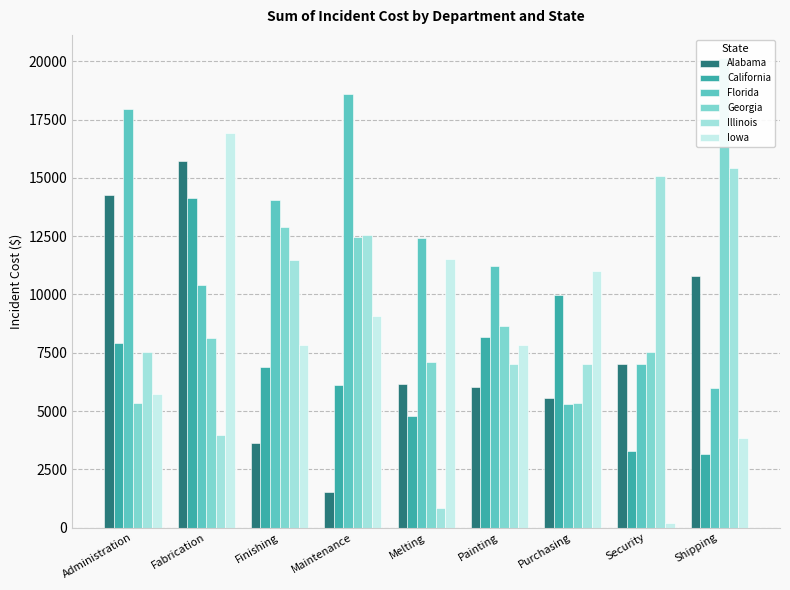

Which series has the largest total across all categories?

Florida